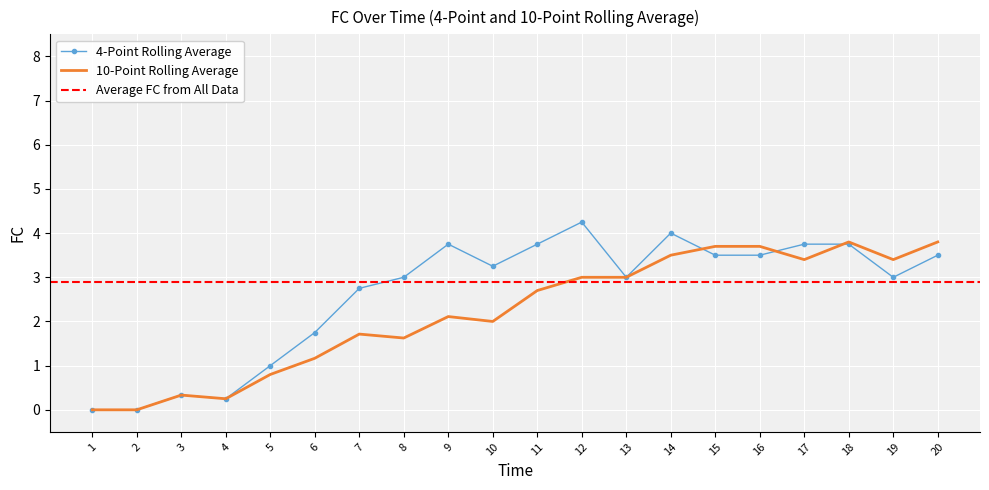

The 4-Point Rolling Average series shows 5.1 at 11. True or false?

False